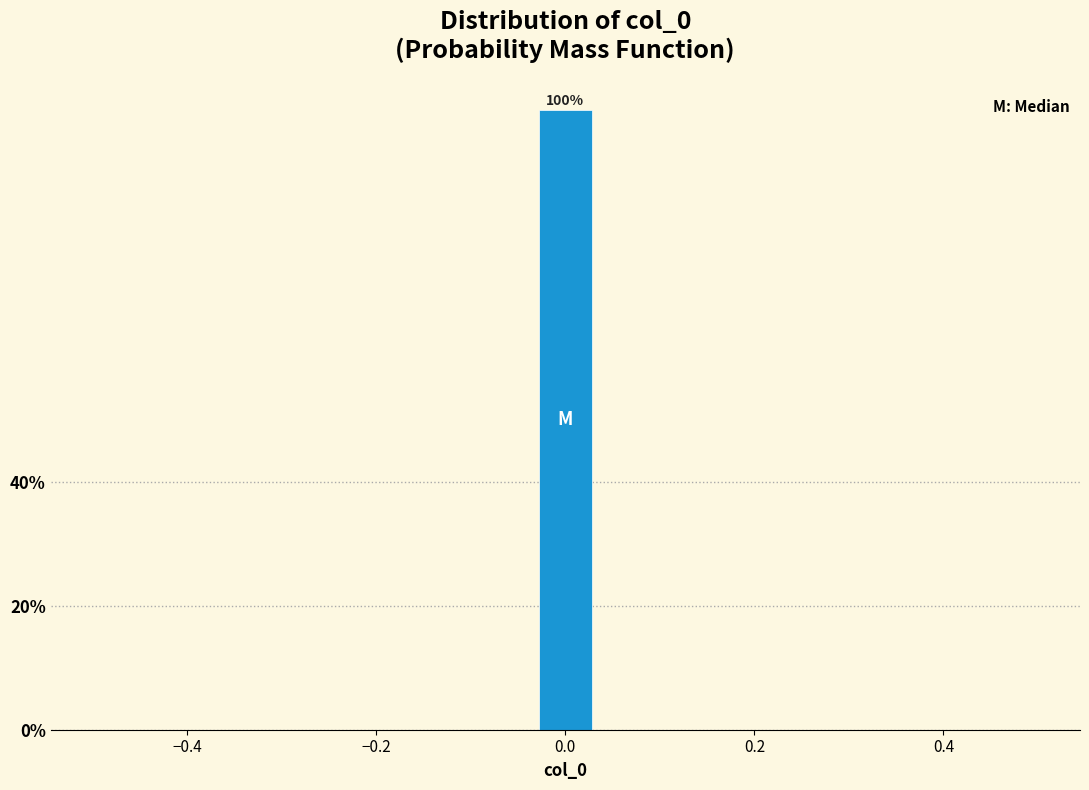

Read against the x-axis, roughly where is the centre of the tallest bar?

0.00